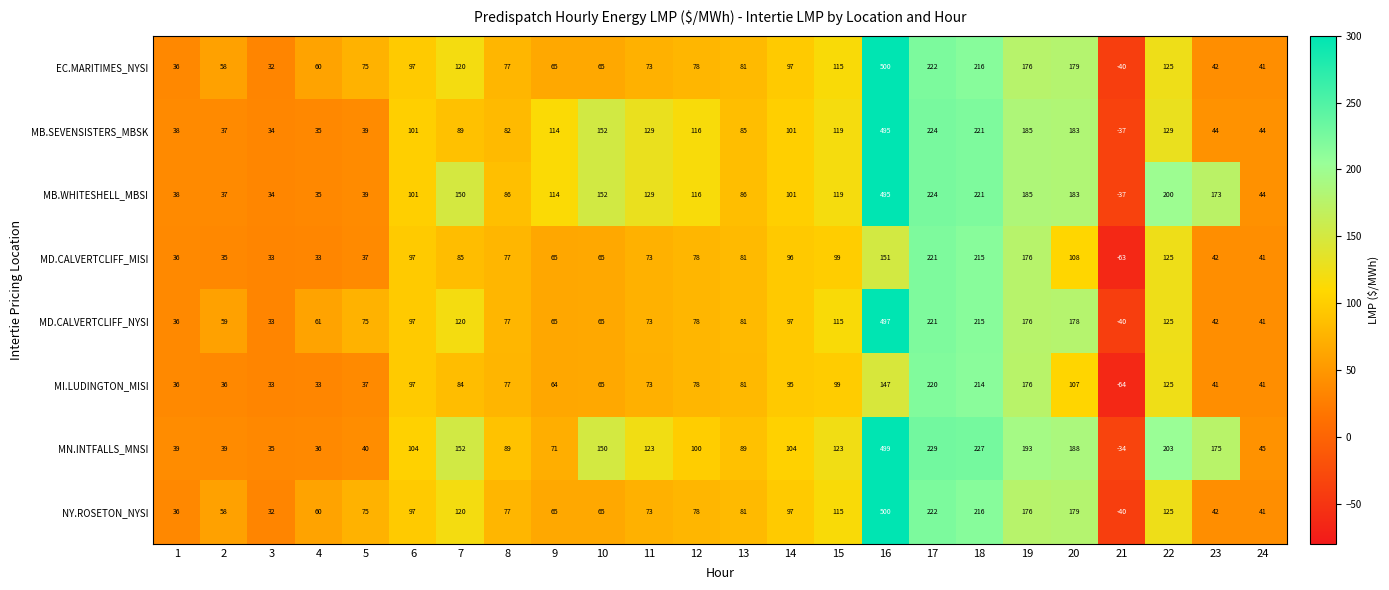

What is the total value across all series at 4?

353